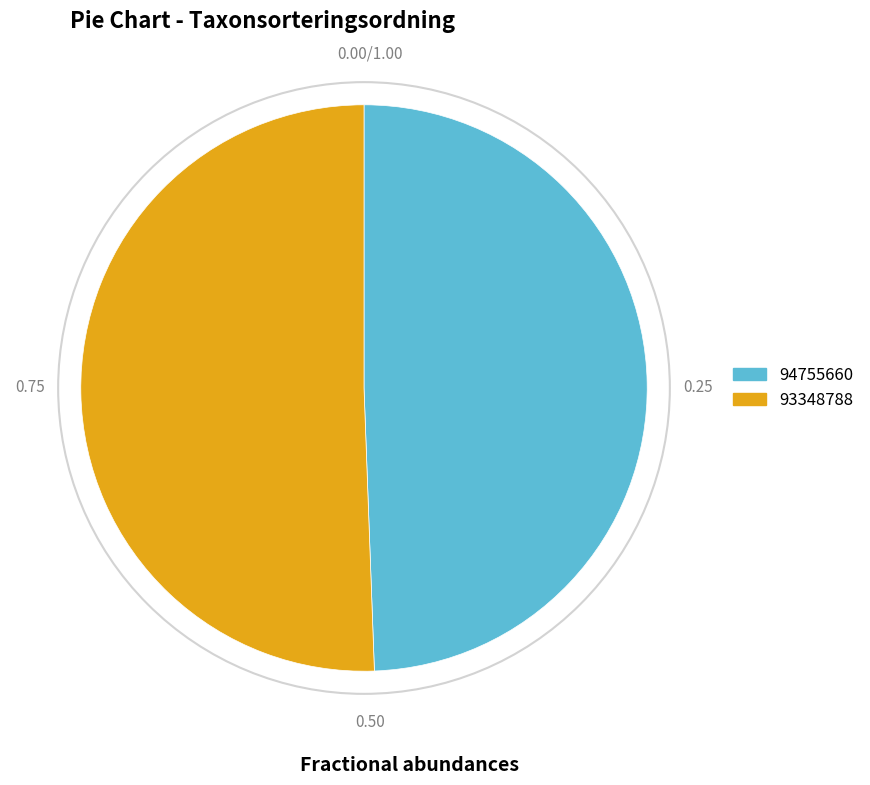

How many segments does this pie chart have?

2